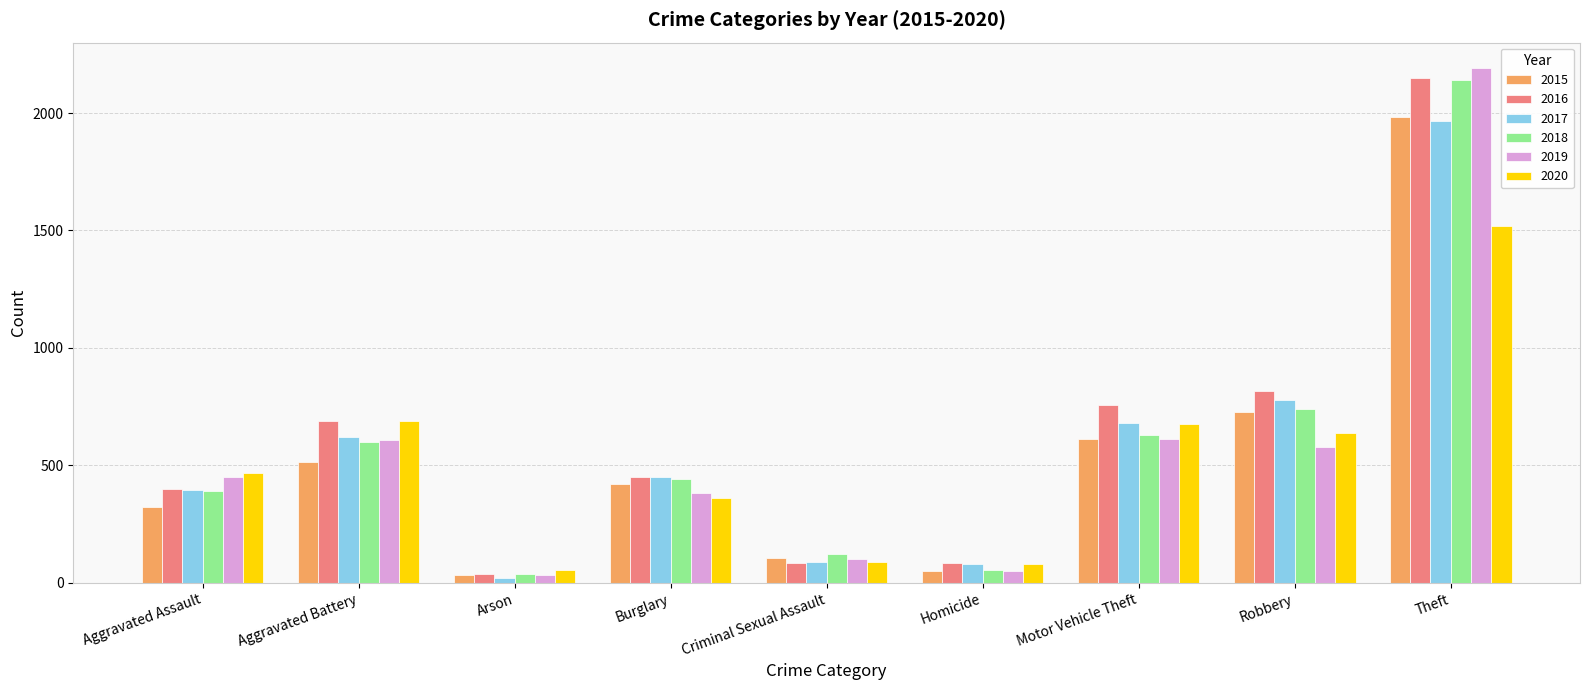

What is the value of the 2020 bar at the 1st from the left?

468